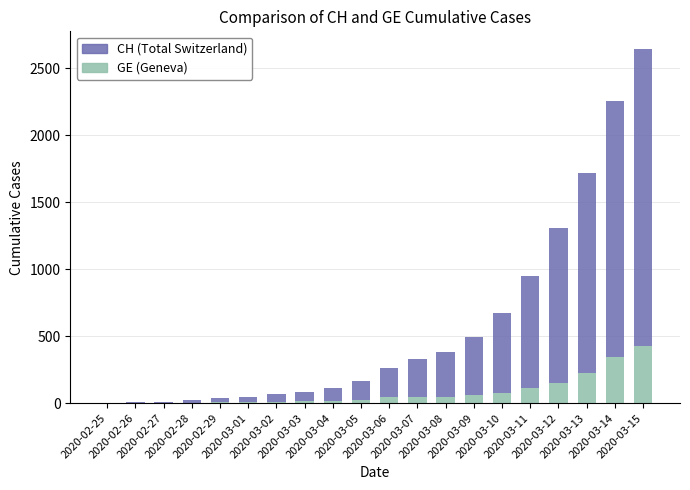

What is the label of the 17th bar from the right?

2020-02-28